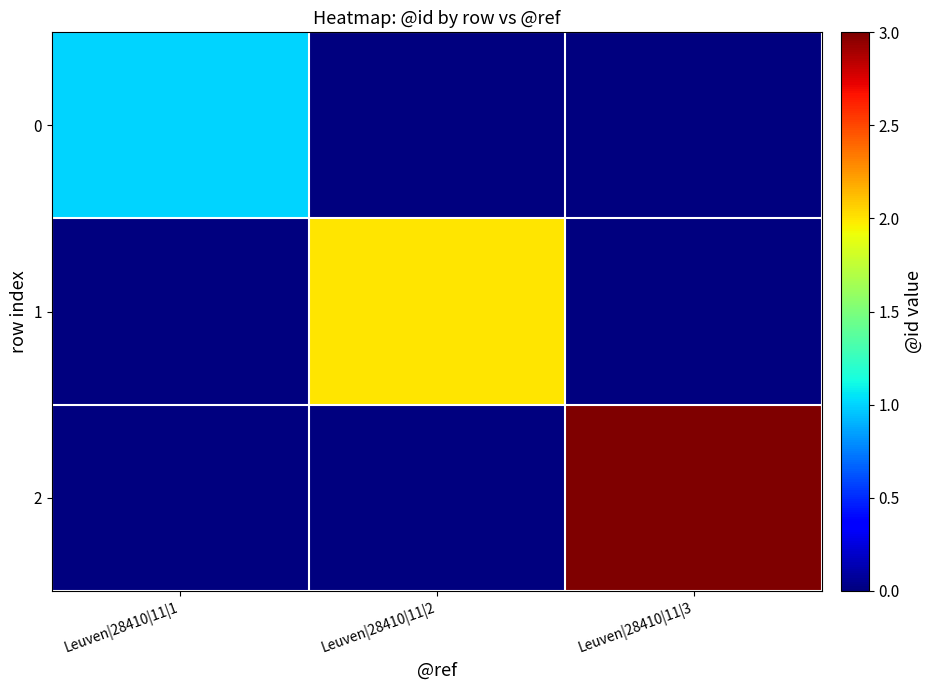

At how many categories does at least one series exceed 0?

3